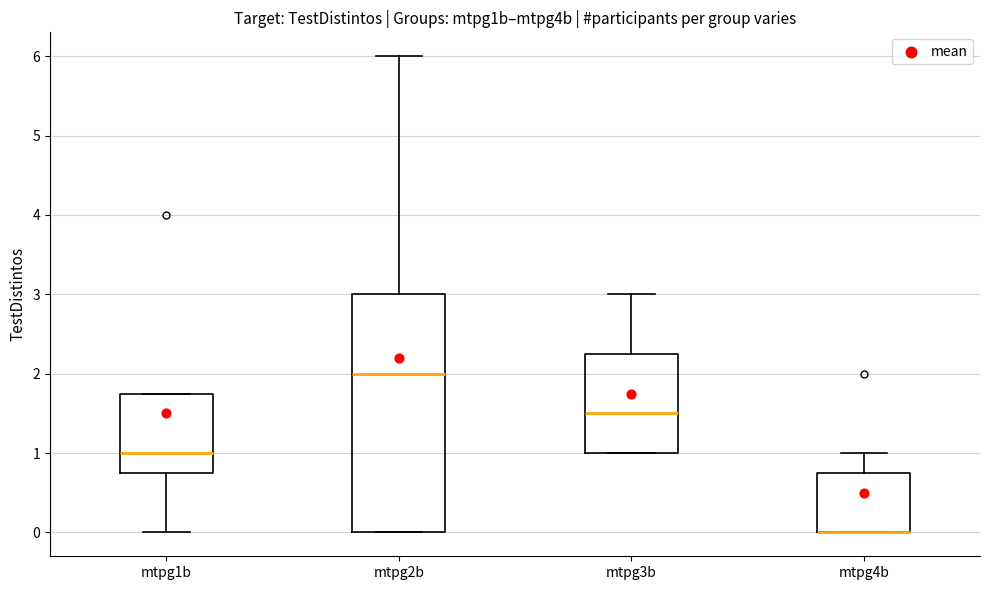

Reading left to right, transcribe this box plot: for each box, give where its median line is, the range the box spans, and where its two whiskers end, as read against the y-axis. The values are not printed on the chart, so give them approximately, as read against the axis.

mtpg1b: median 1.0, box 0.8 to 1.8, whiskers 0.0 to 1.8
mtpg2b: median 2.0, box 0.0 to 3.0, whiskers 0.0 to 6.0
mtpg3b: median 1.5, box 1.0 to 2.3, whiskers 1.0 to 3.0
mtpg4b: median 0.0 (drawn on the box's lower edge), box 0.0 to 0.8, whiskers 0.0 to 1.0